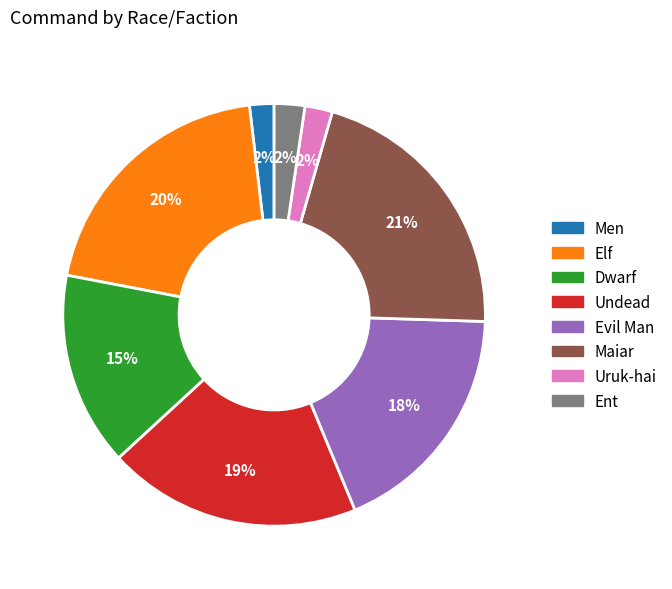

How many slices are in this pie chart?

8